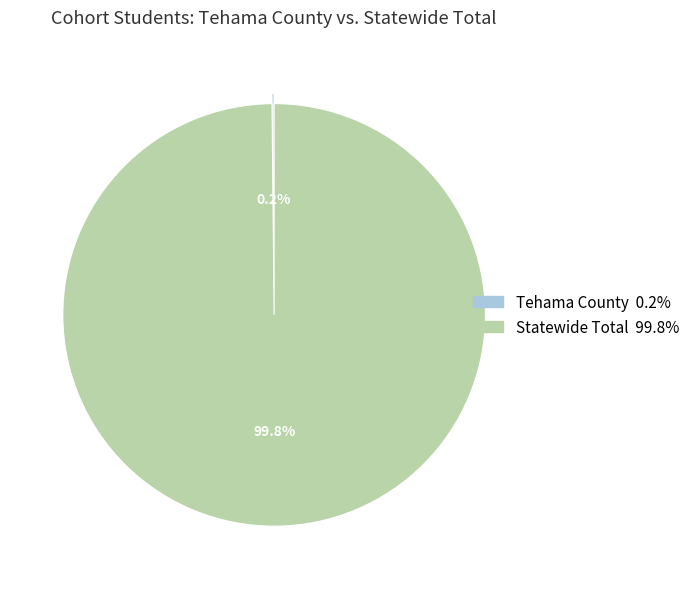

What percentage is NOT represented by Statewide Total?

0.2%